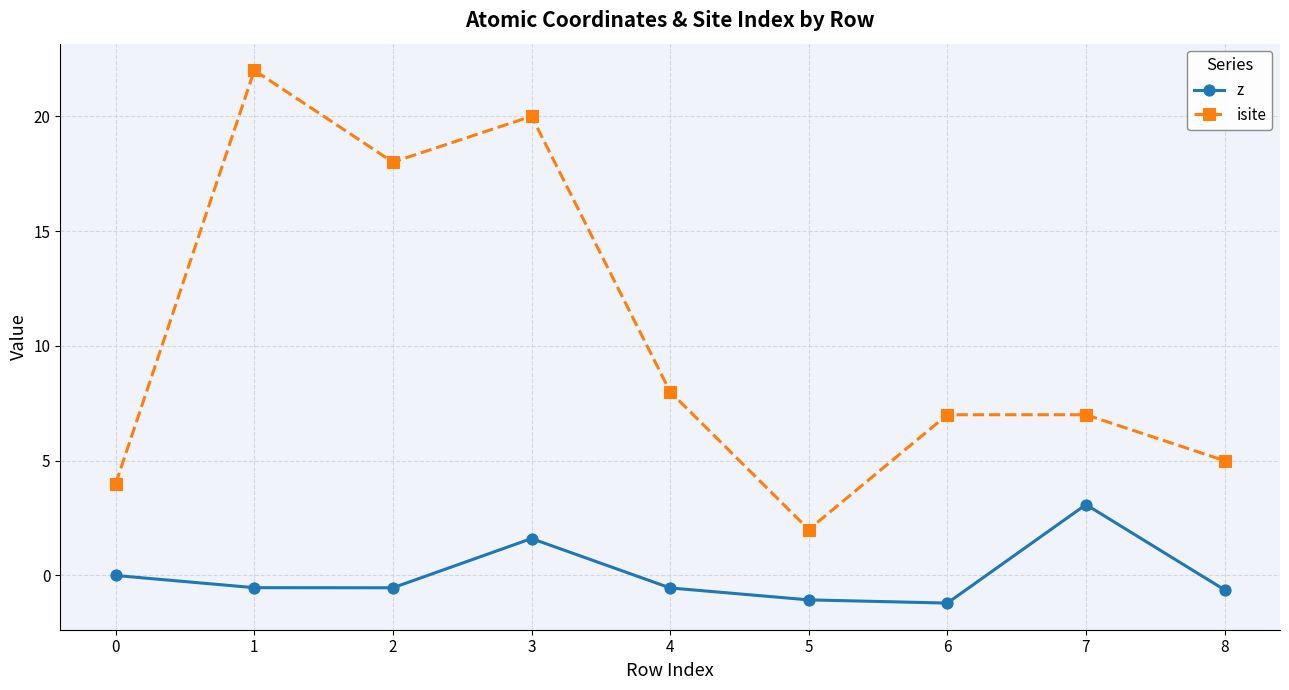

True or false: z has more than 1 interior local peaks.

True